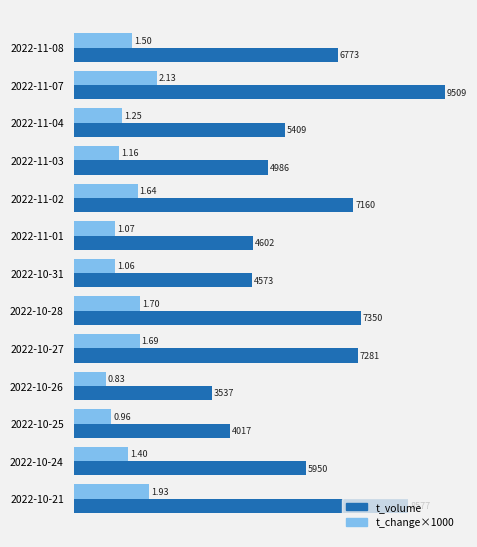

What is the difference between the highest and lowest values at 2022-10-28?

5650